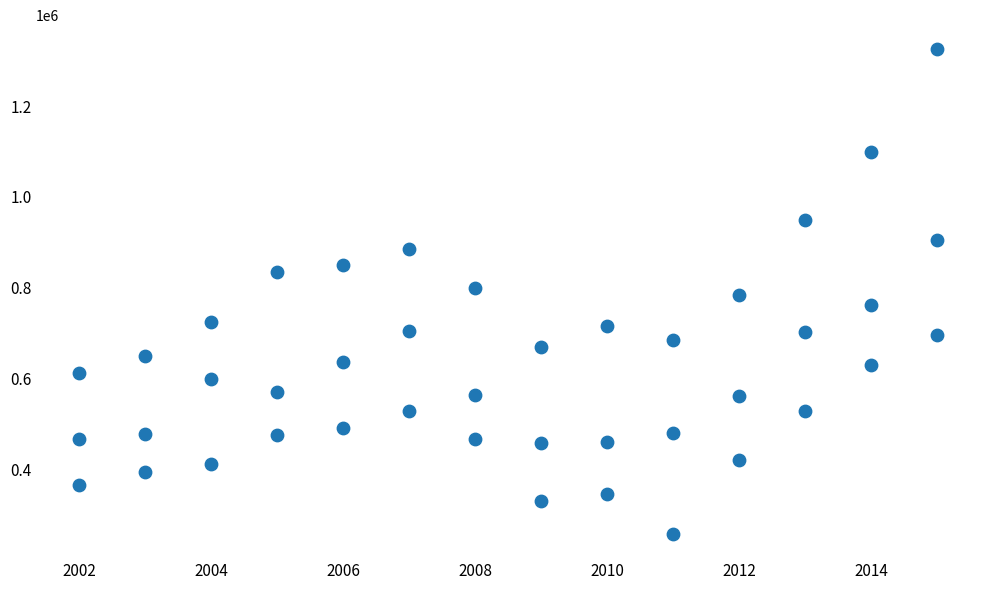

How many data points are displayed?

42